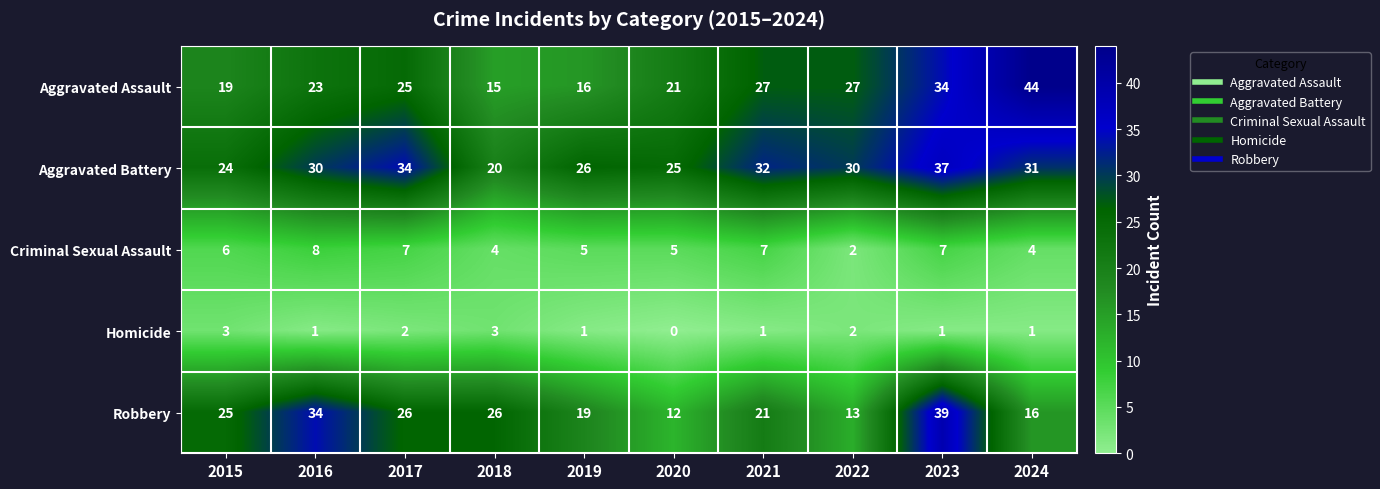

What is the total value across all series at 2022?

74